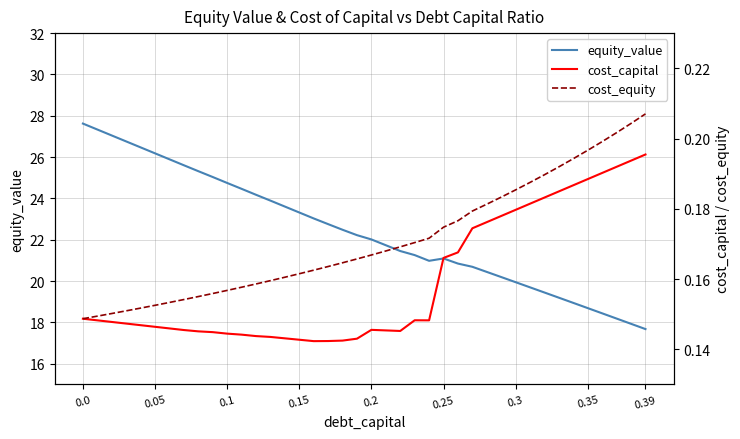

What is the difference between the maximum and minimum values in the cost_capital series?

0.1